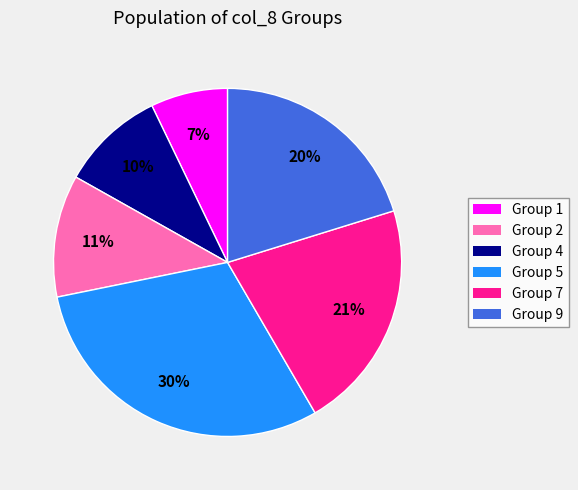

Is there any slice that represents more than half of the pie?

No